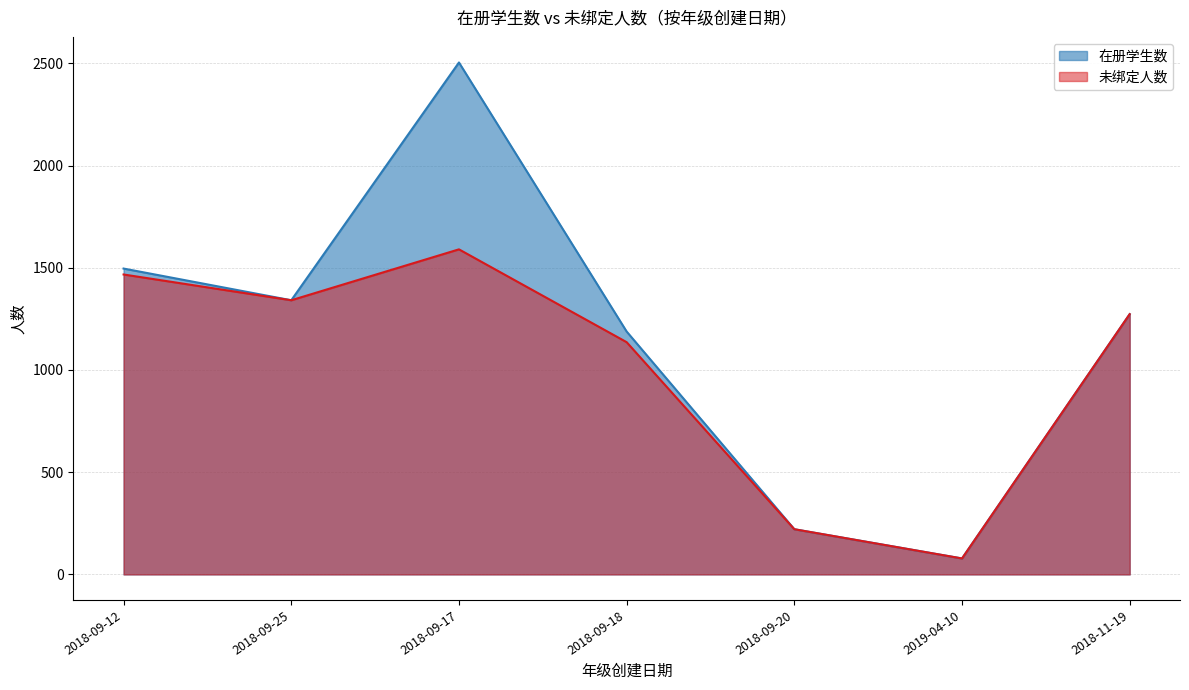

Reading right to left, extract all data points from this chart.

在册学生数: 1273	78	221	1188	2504	1341	1496
未绑定人数: 1273	78	221	1136	1590	1341	1467